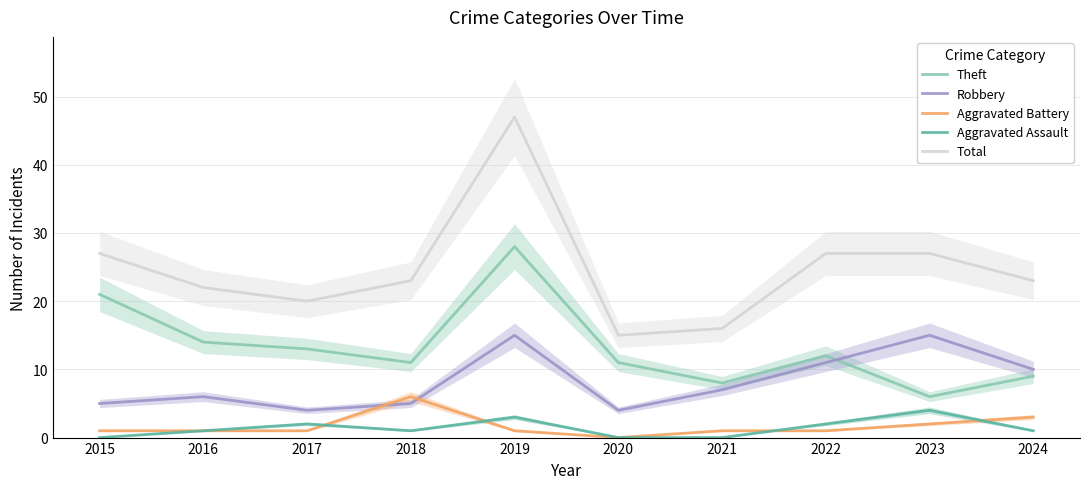

List the labels in order of Aggravated Battery value, smallest first.

2020, 2015, 2016, 2017, 2019, 2021, 2022, 2023, 2024, 2018